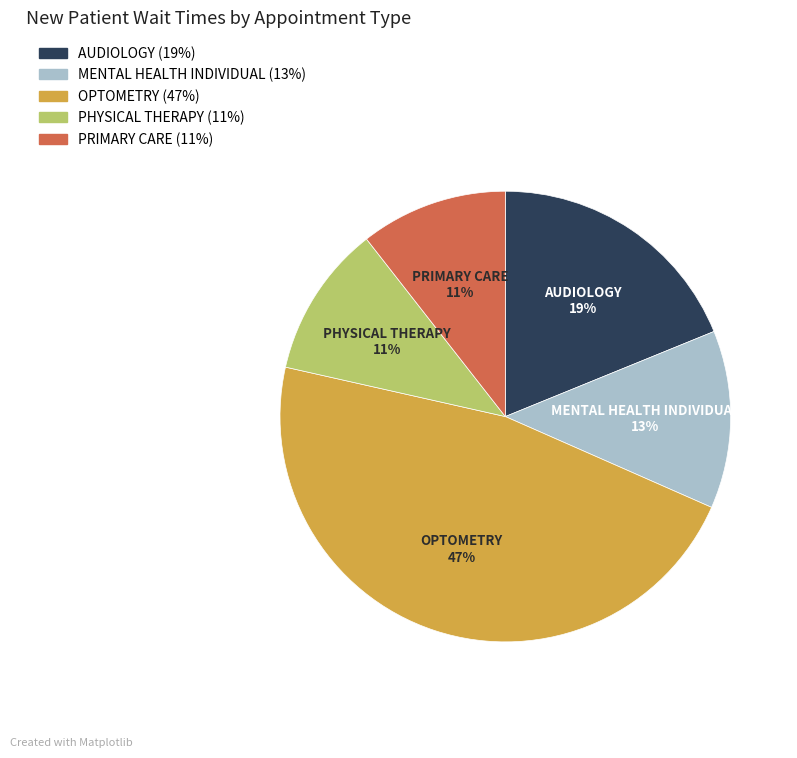

Do OPTOMETRY and MENTAL HEALTH INDIVIDUAL together represent more than half of the pie?

Yes